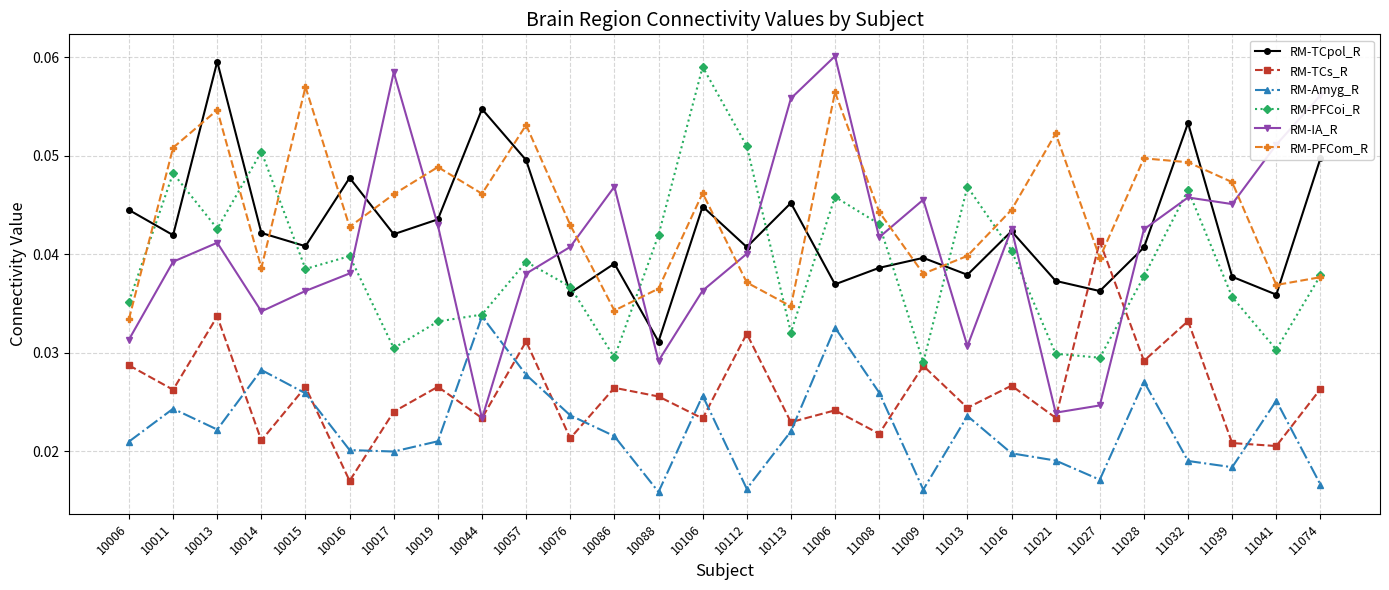

Is it true that RM-TCs_R equals 0.1 at 11027?

False